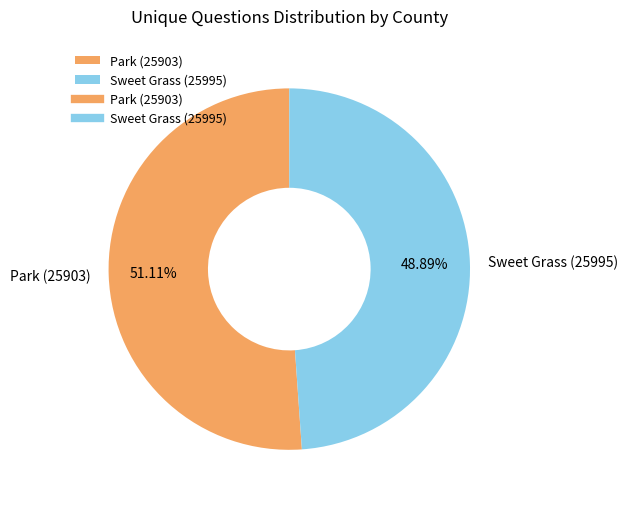

What percentage is the Sweet Grass (25995) slice, to the nearest percent?

49%